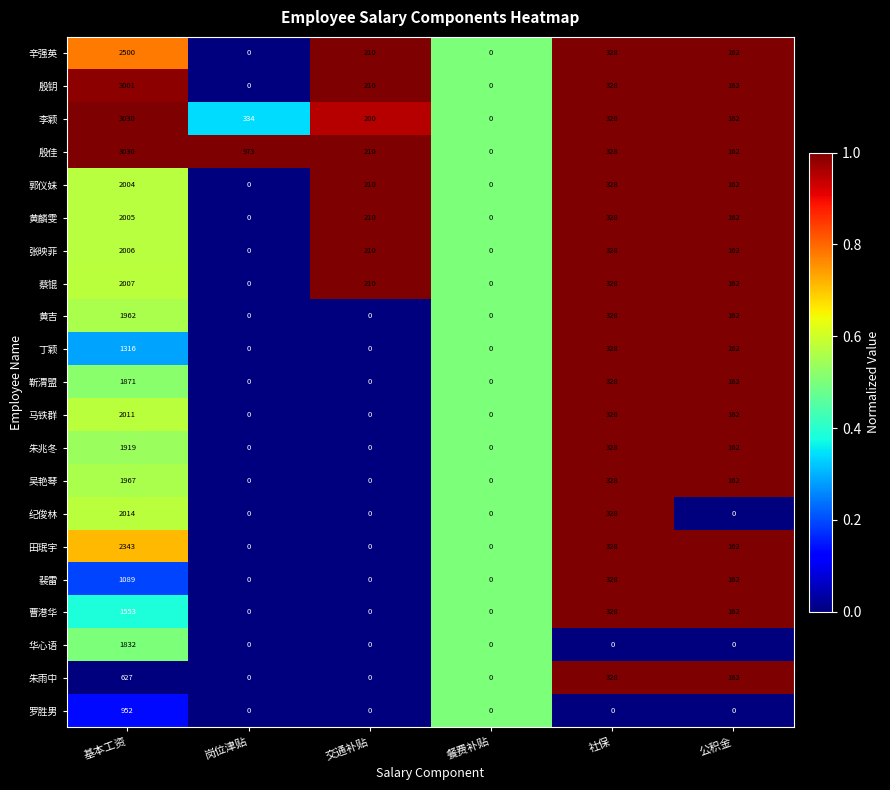

The 华心语 series shows 740 at 交通补贴. True or false?

False